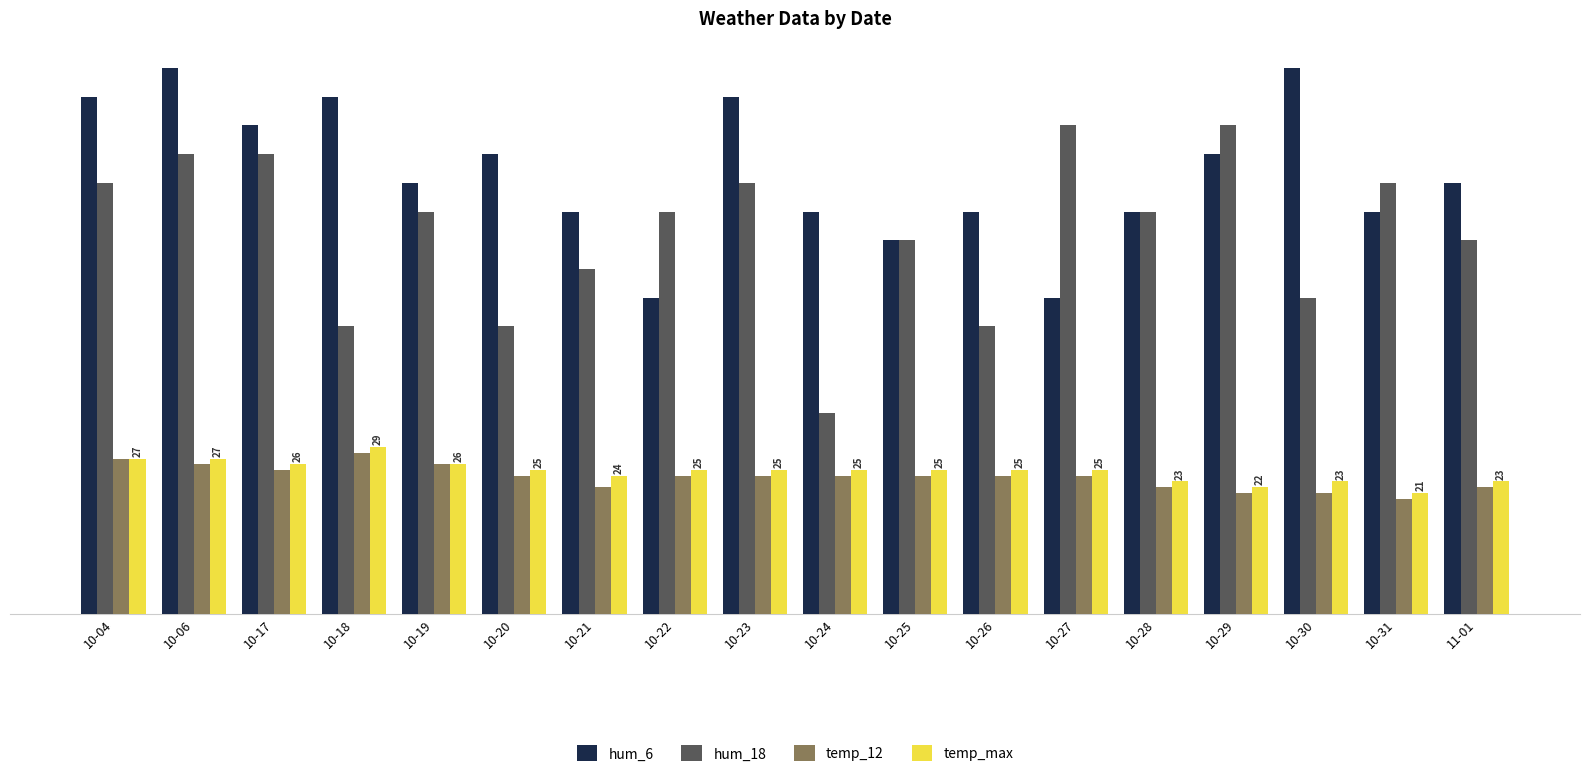

What is the maximum value shown in the chart?

95